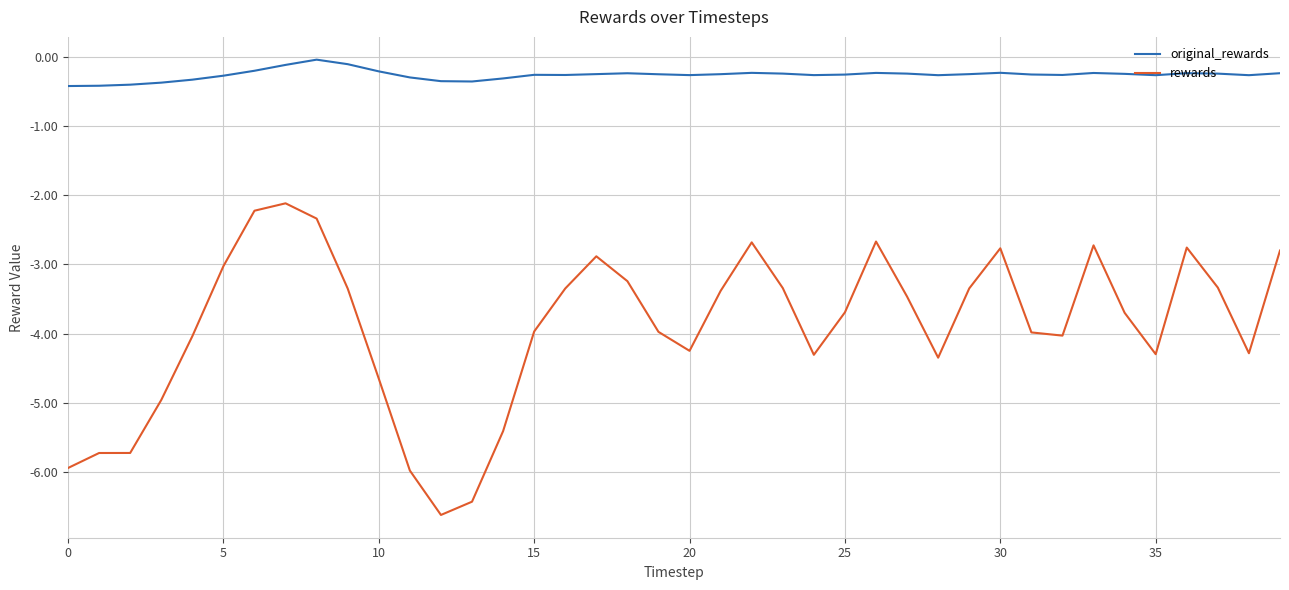

What is the difference between the maximum and minimum values in the rewards series?

4.5